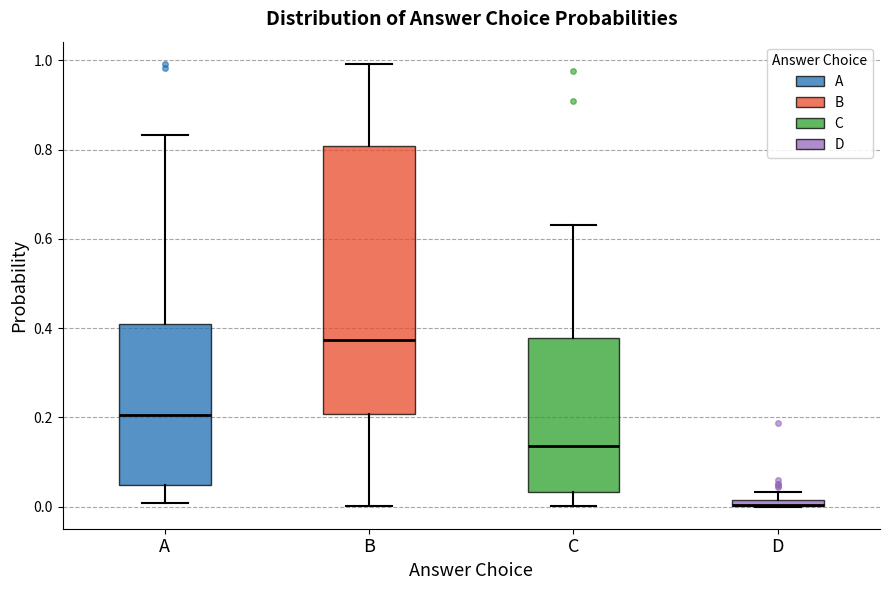

Where is the lower edge of the box for D on the y-axis? The values are not printed on the chart, so give them approximately, as read against the axis.

0.00